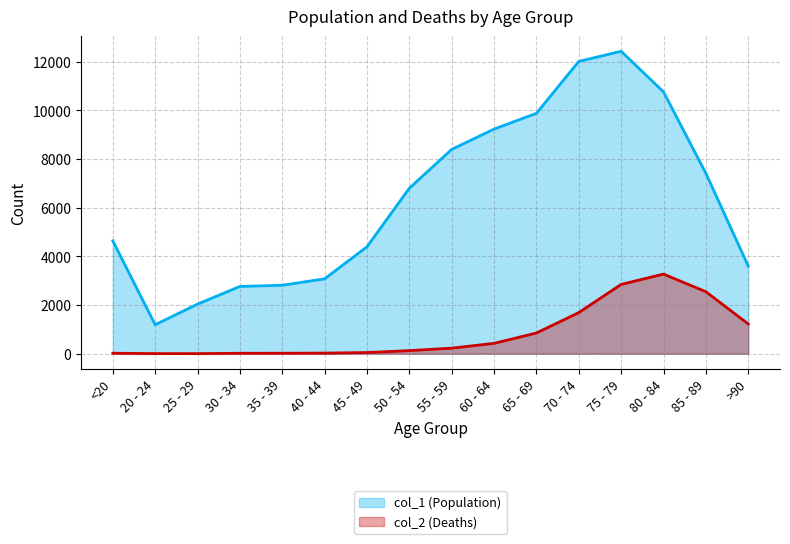

List the series in order of their peak value, highest first.

col_1 (Population), col_2 (Deaths)